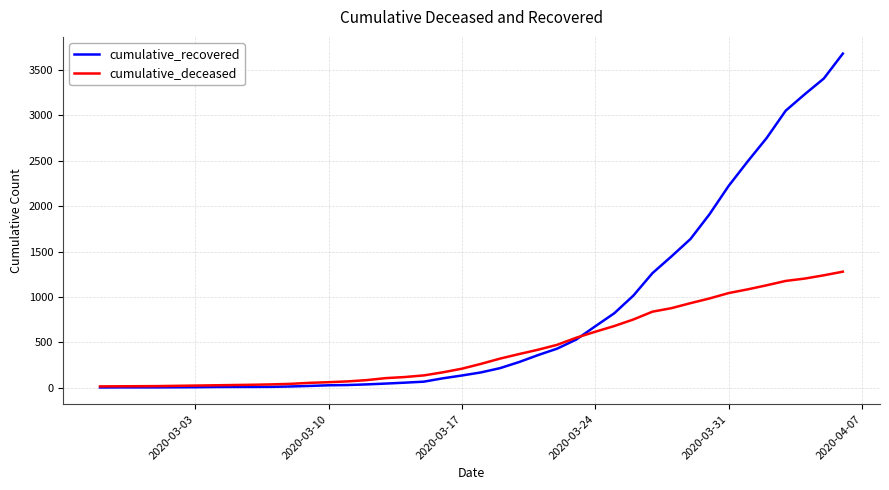

Which series has the widest spread of values?

cumulative_recovered